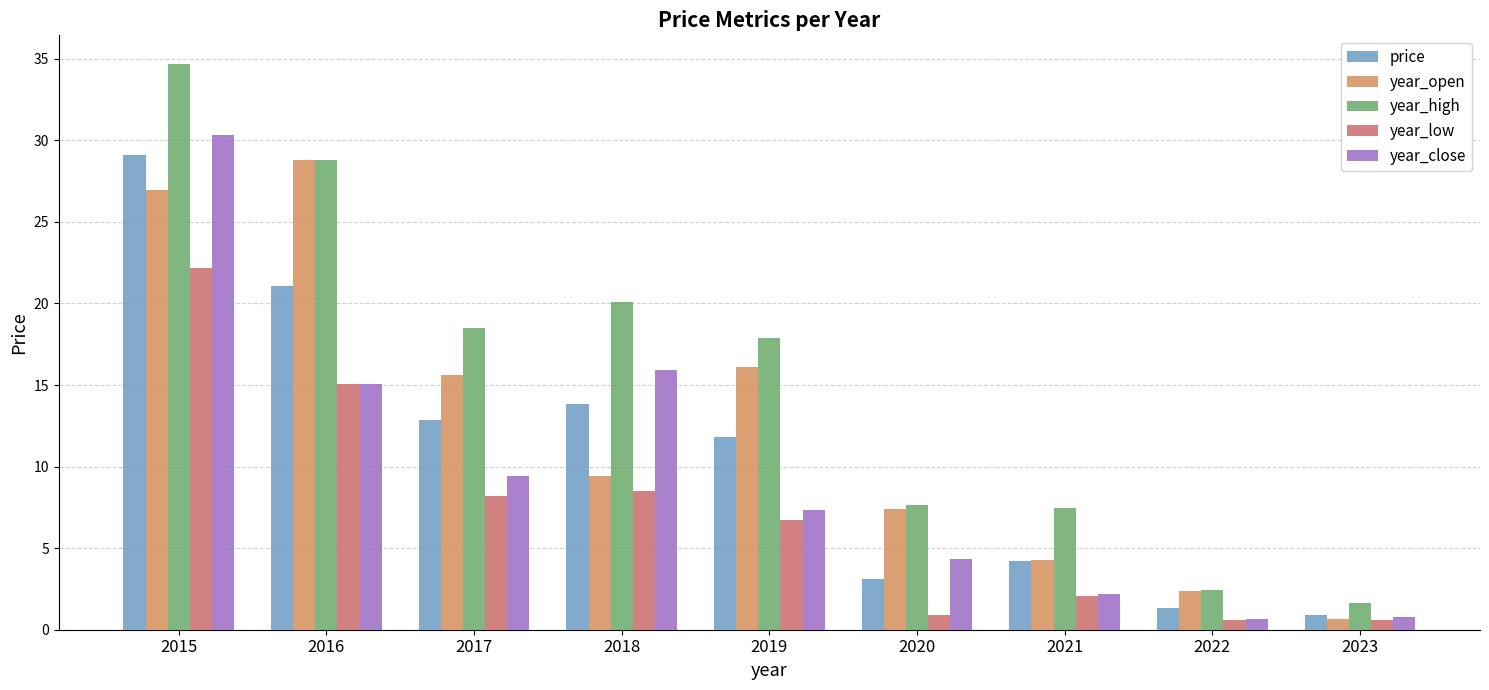

At which label does price first exceed 11?

2015